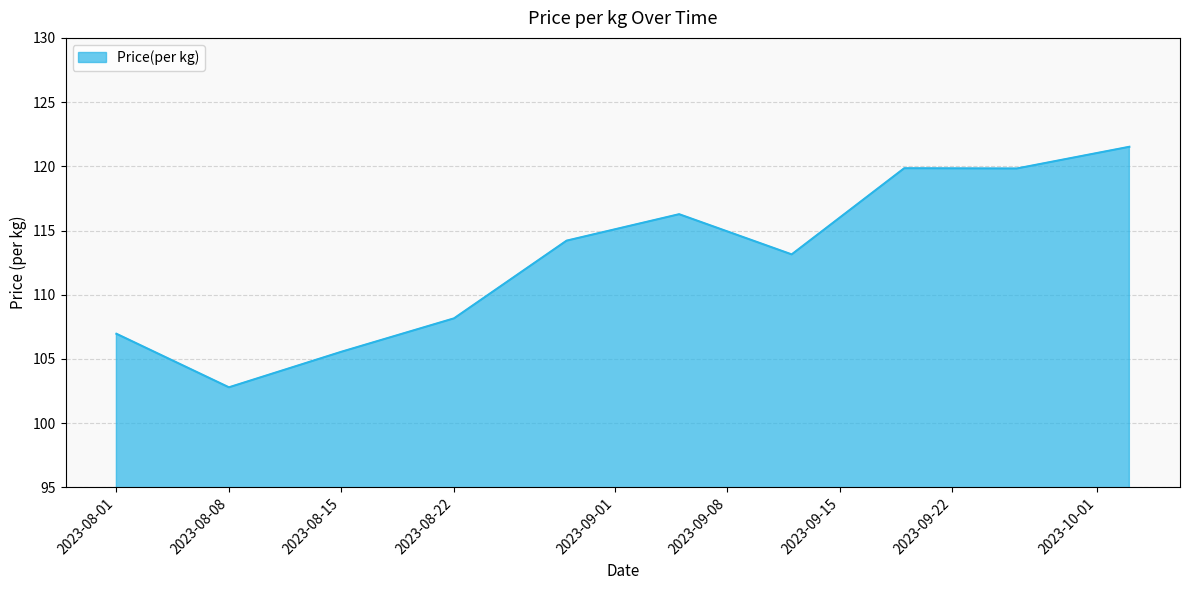

What is the difference between the maximum and minimum values?

18.7